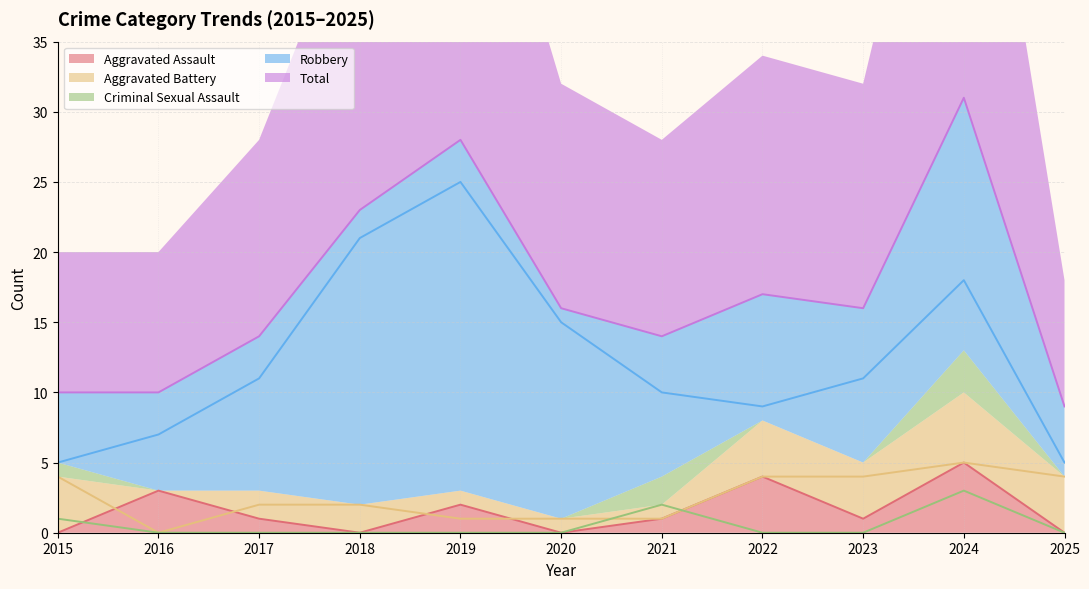

True or false: Total and Robbery intersect in this chart.

False